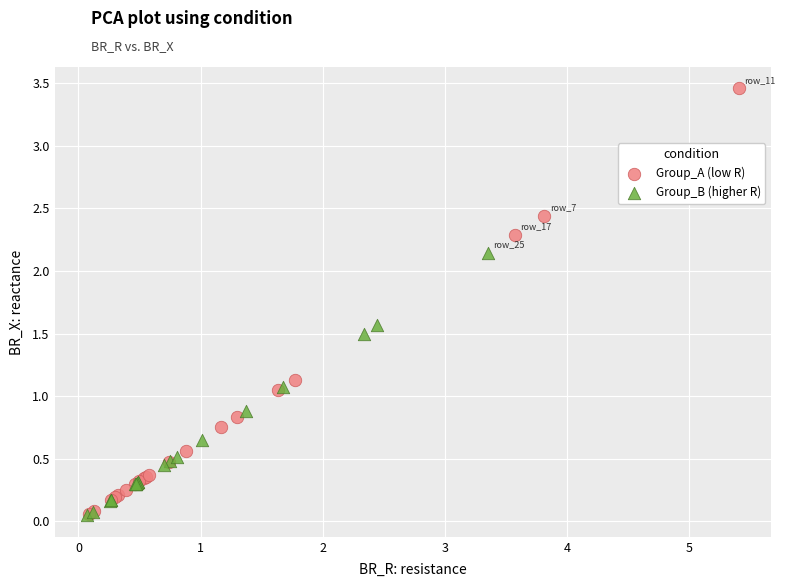

Which series contains the highest Y value?

Group_A (low R)